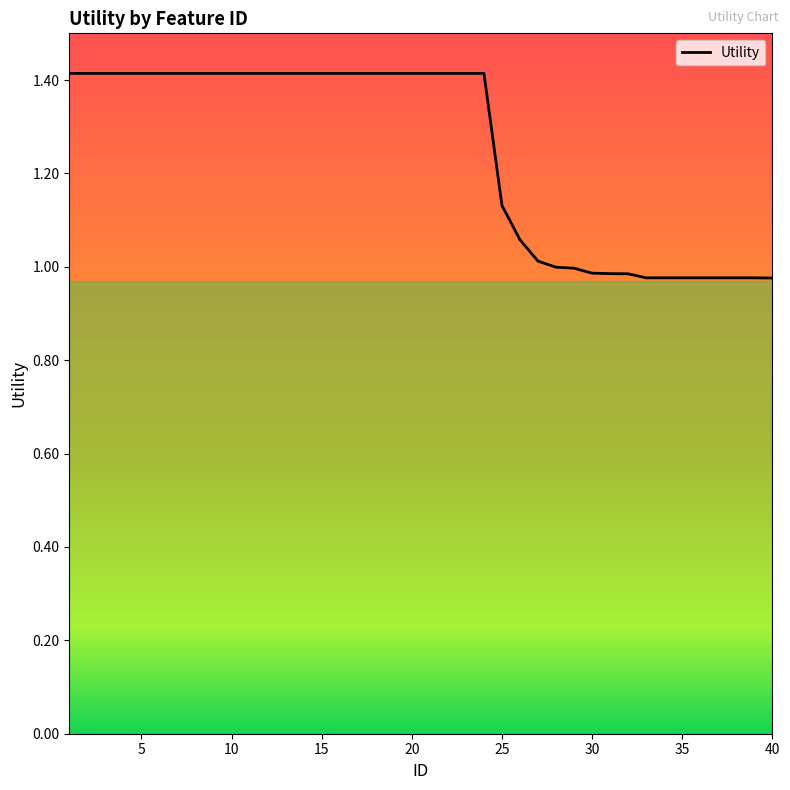

What is the greatest value displayed?

1.4